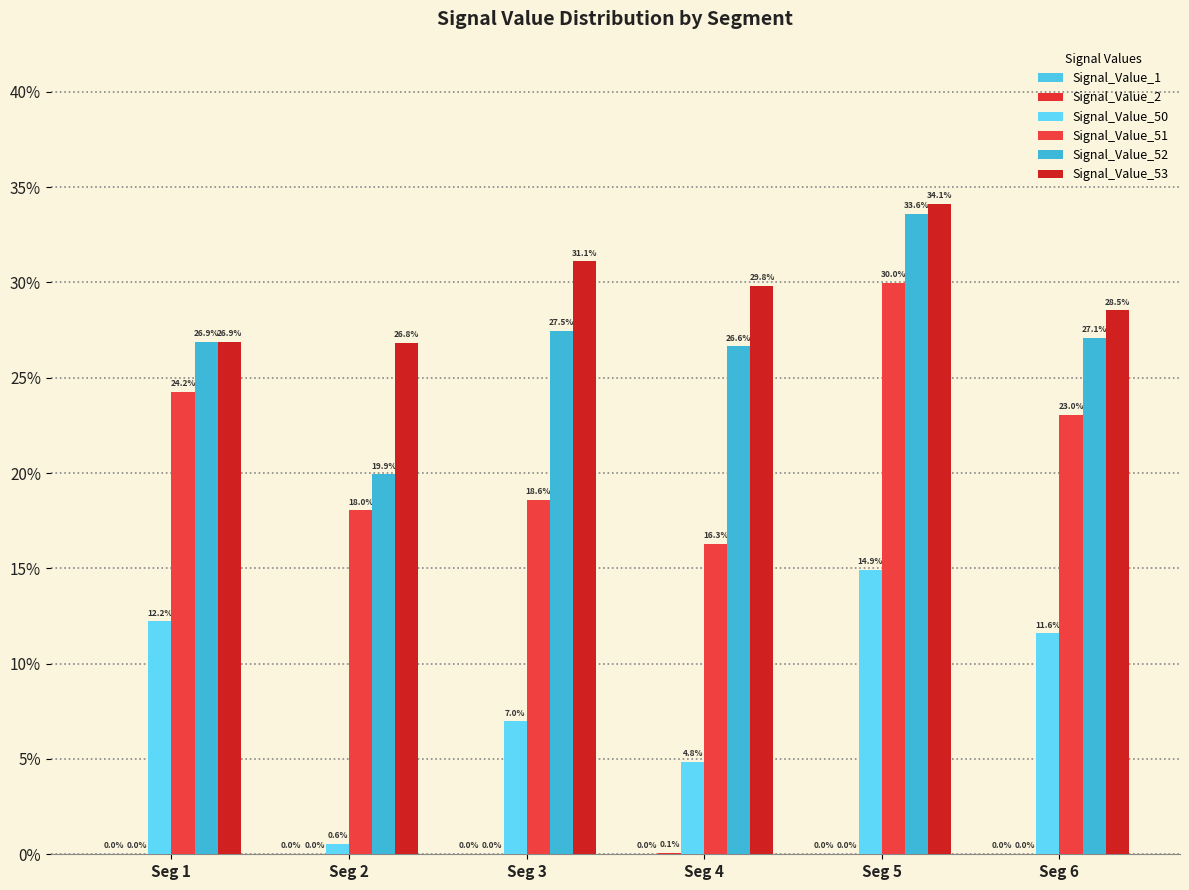

What is the value of the Signal_Value_51 bar at the 3rd from the left?

0.2